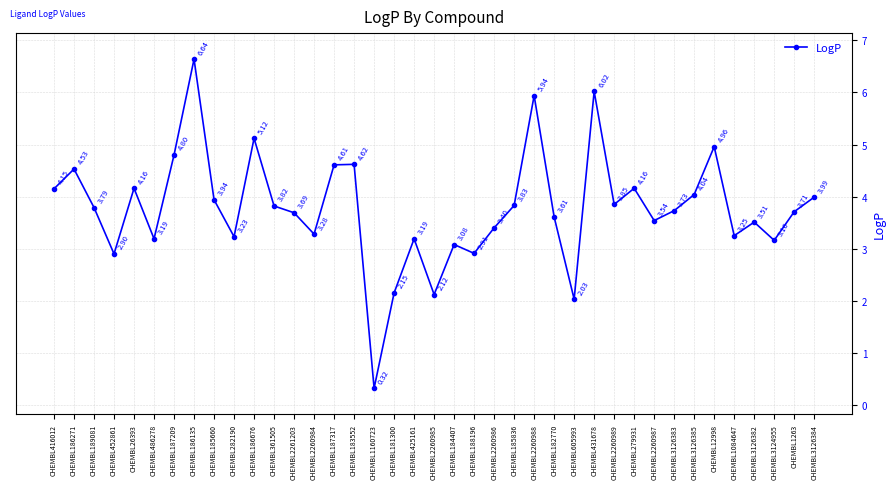

What position from the left is CHEMBL186271?

2